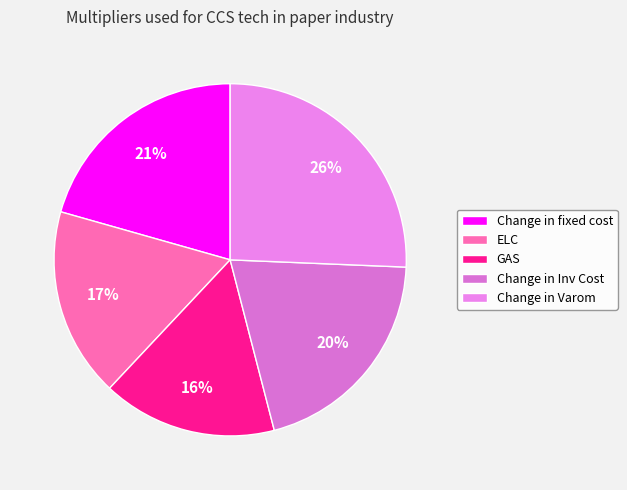

To the nearest percent, what portion does Change in Inv Cost represent?

20%